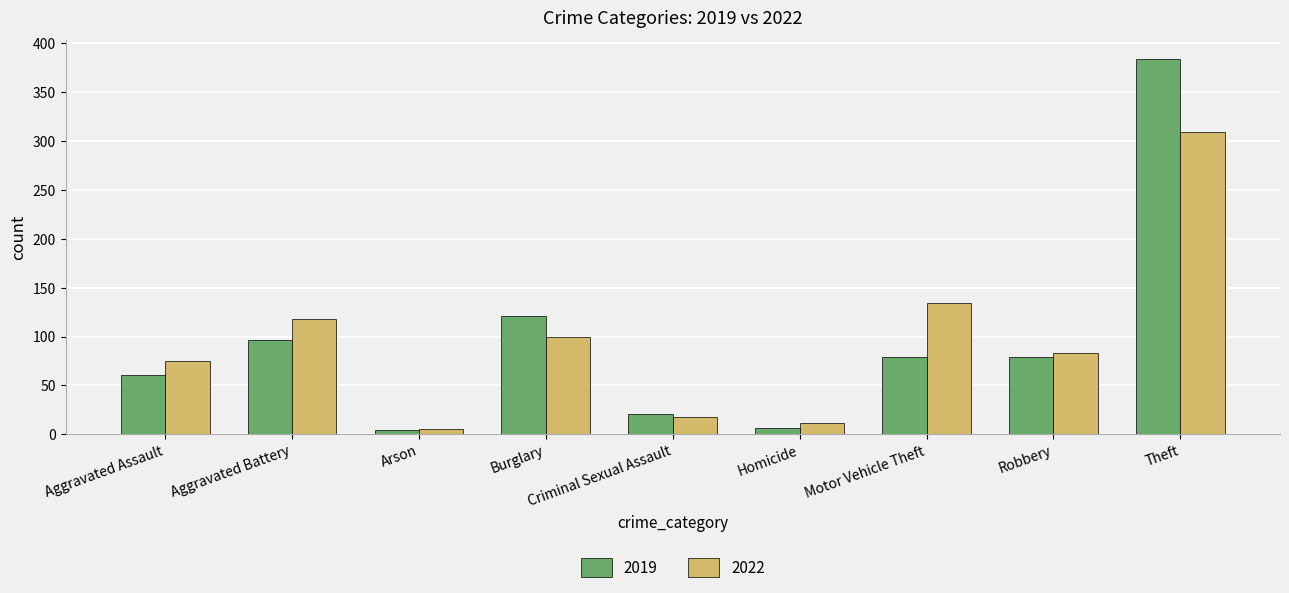

At how many categories does at least one series exceed 274?

1